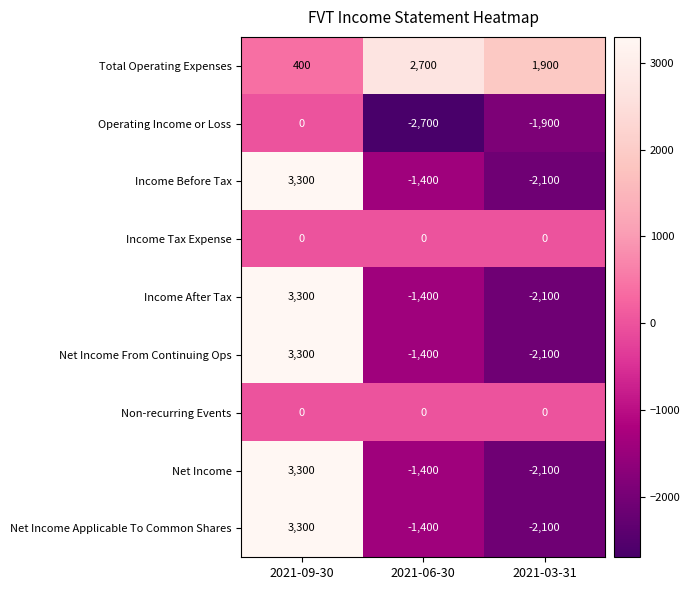

How many data points in Net Income are less than -1400?

1